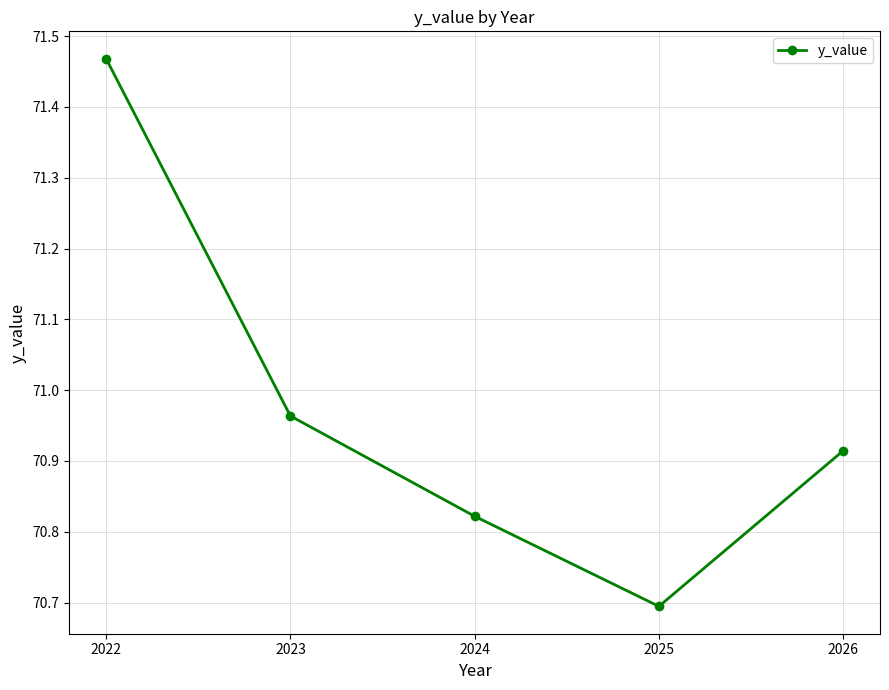

What is the change in value from 2024 to 2025?

-0.1